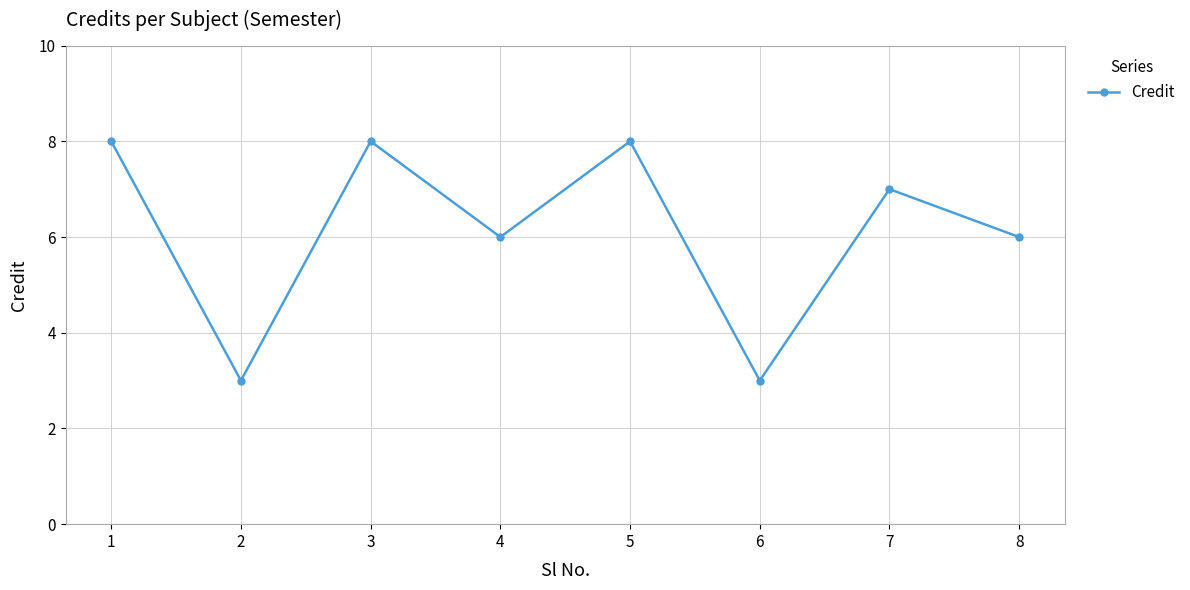

What is the change in value from 5 to 7?

-1